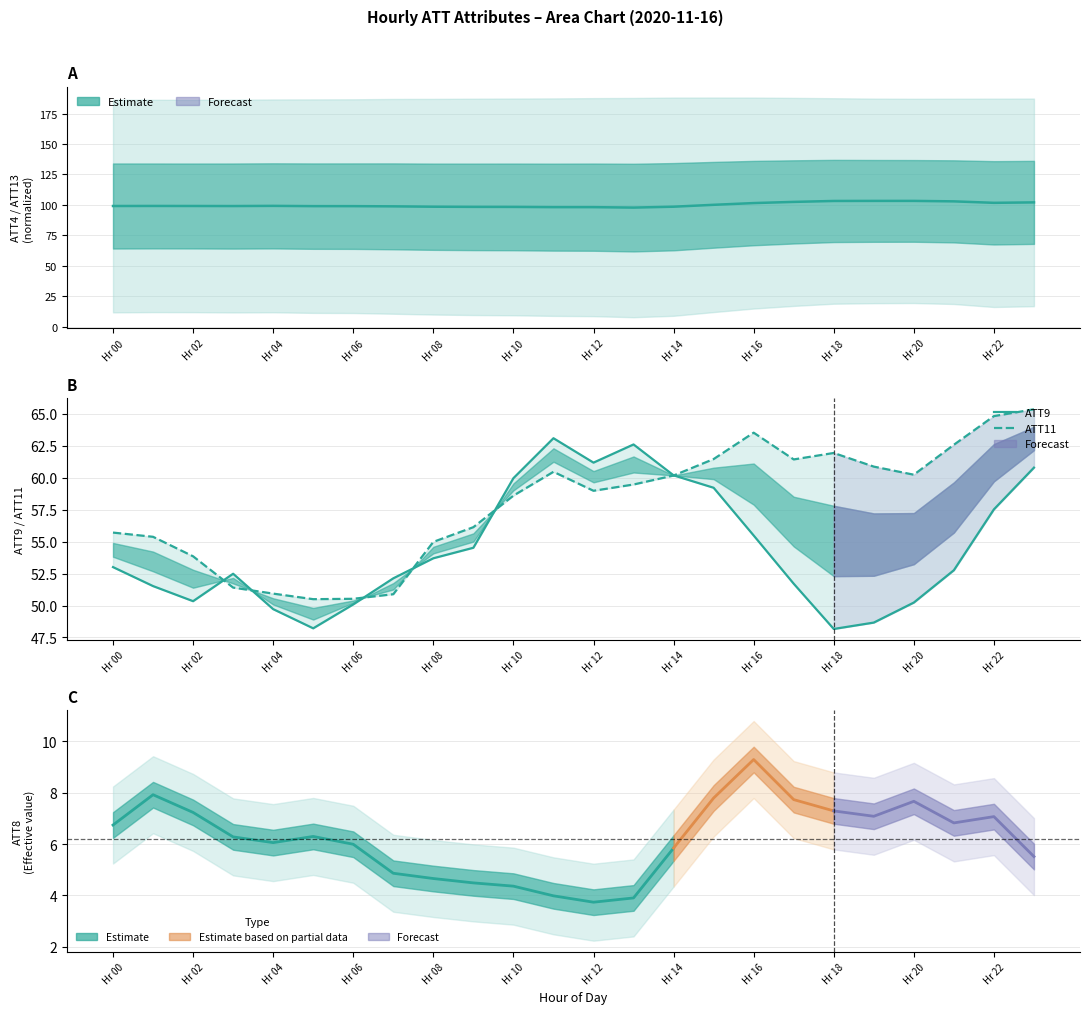

The ATT11 series shows 63.5 at Hr 16. True or false?

True